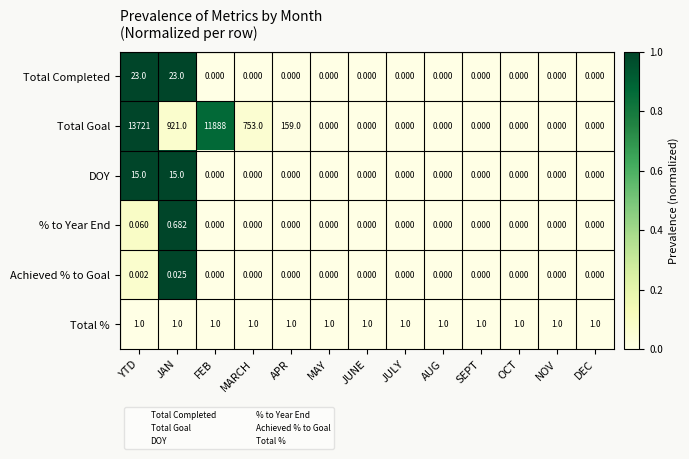

List the series in order of their peak value, highest first.

Total Goal, Total Completed, DOY, Total %, % to Year End, Achieved % to Goal